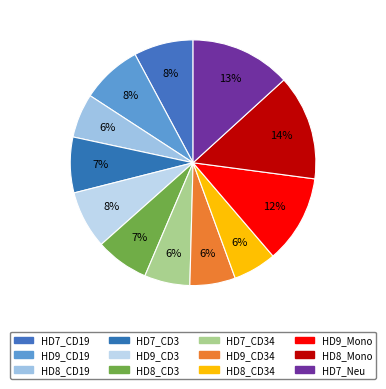

To the nearest percent, what is the average slice percentage?

8%